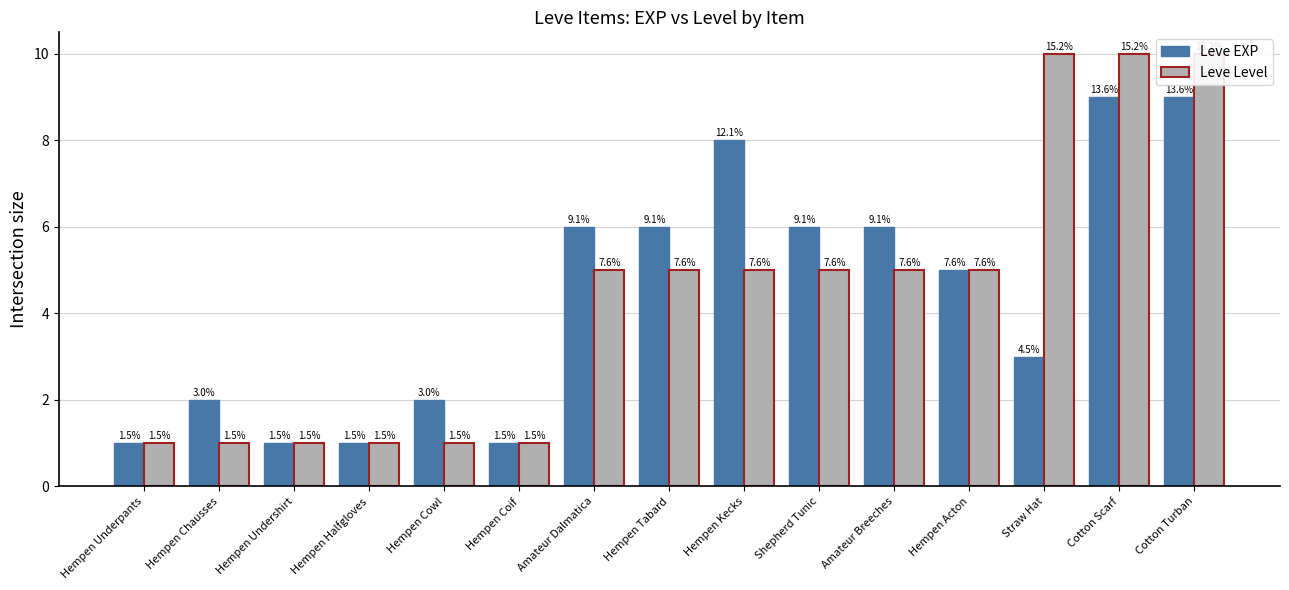

Is the value of Leve EXP at Shepherd Tunic greater than the value of Leve Level at Hempen Undershirt?

Yes